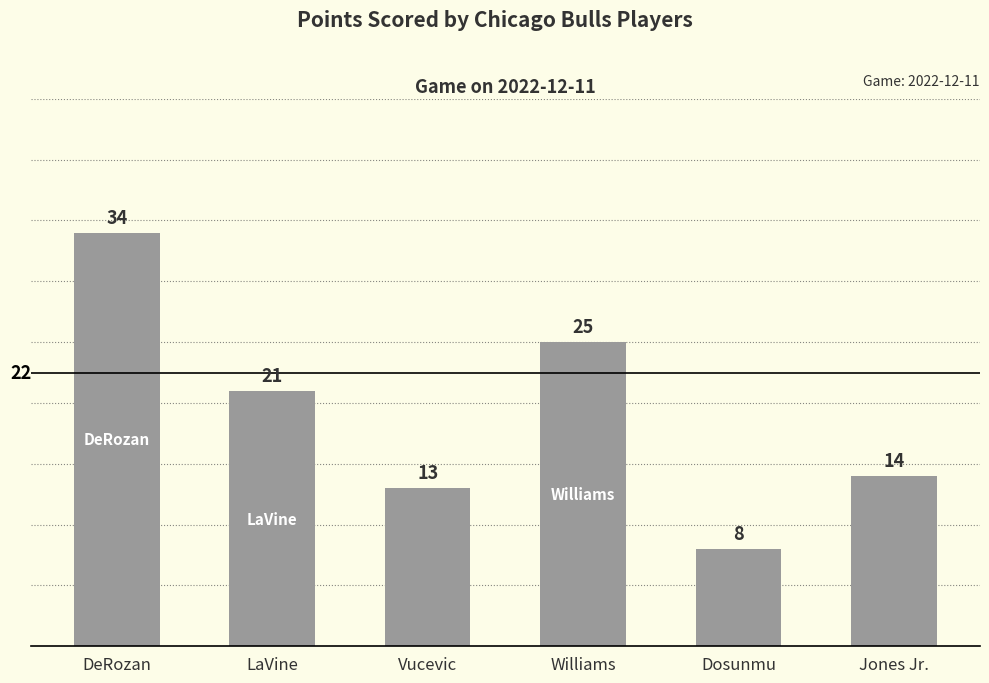

What is the maximum value shown in the chart?

34